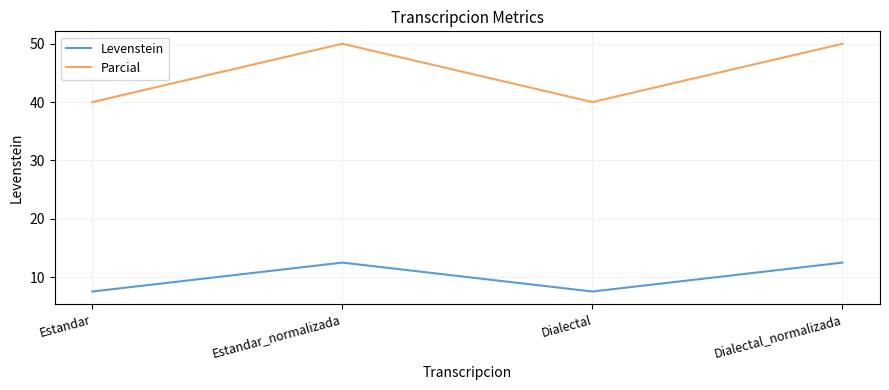

What is the maximum value shown in the chart?

50.0